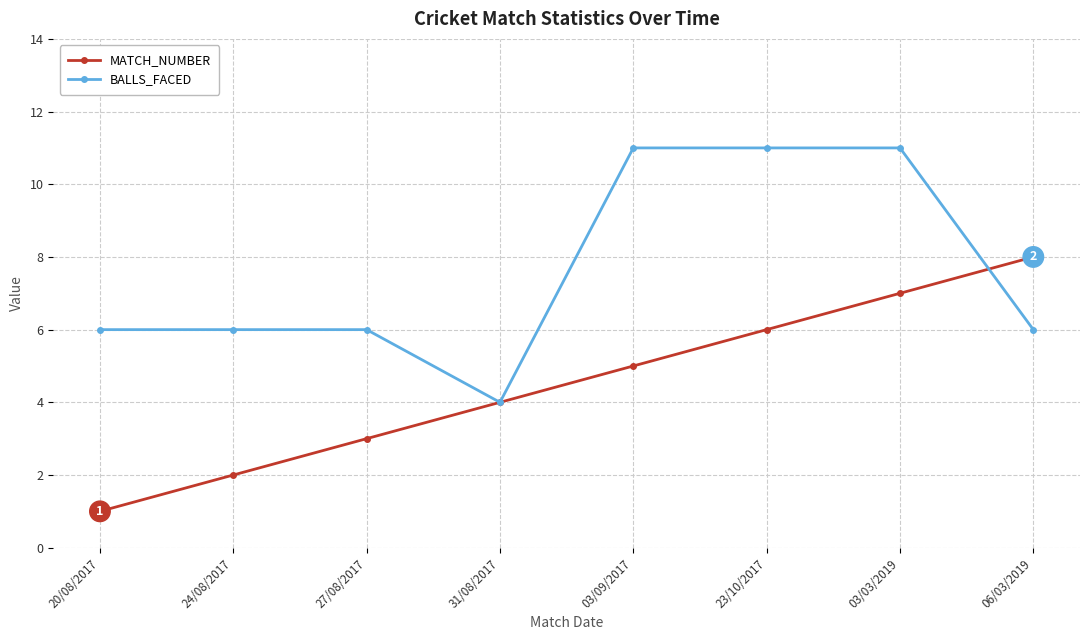

After their last crossing, which series has the higher values: BALLS_FACED or MATCH_NUMBER?

MATCH_NUMBER